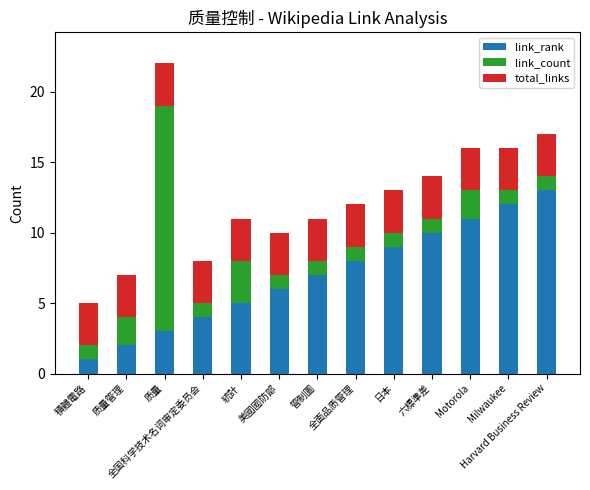

What is the maximum value for link_rank?

13